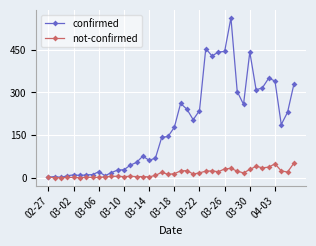

True or false: not-confirmed has more than 2 interior local peaks.

True